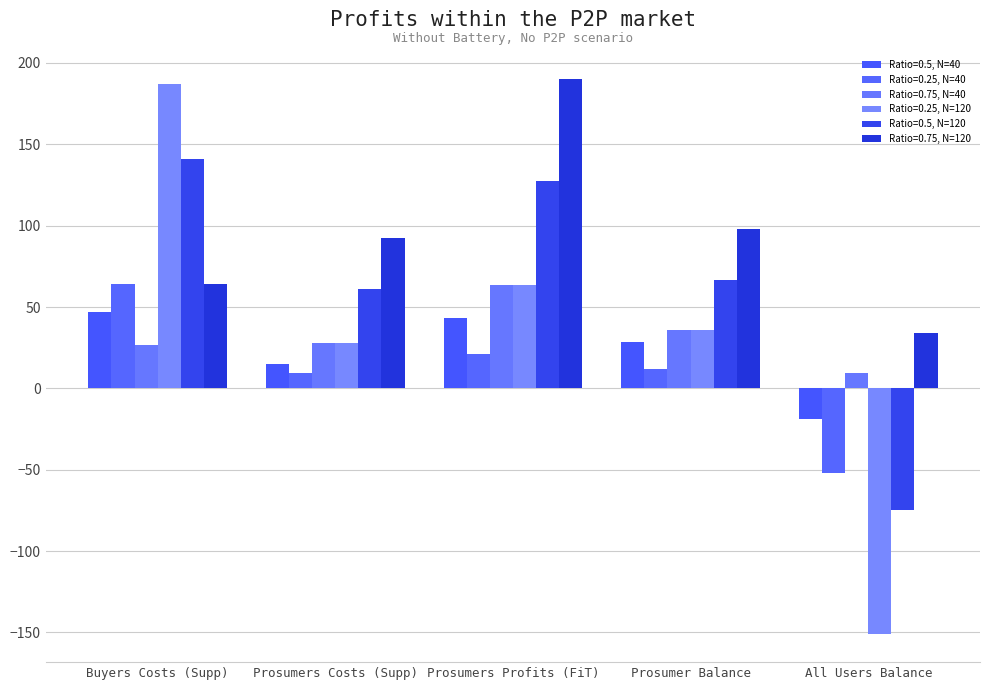

Is it true that Ratio=0.5, N=120 equals -48.7 at All Users Balance?

False